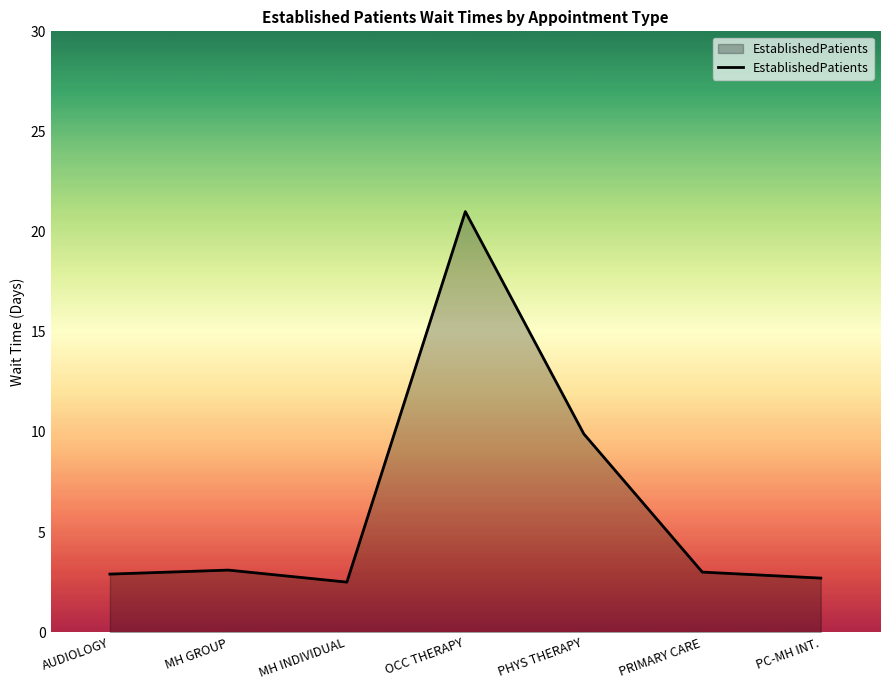

Where is the first local minimum?

MH INDIVIDUAL